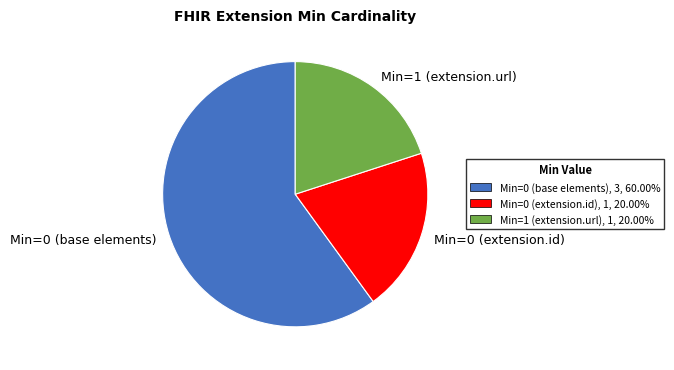

Which slice is the largest?

Min=0 (base elements)